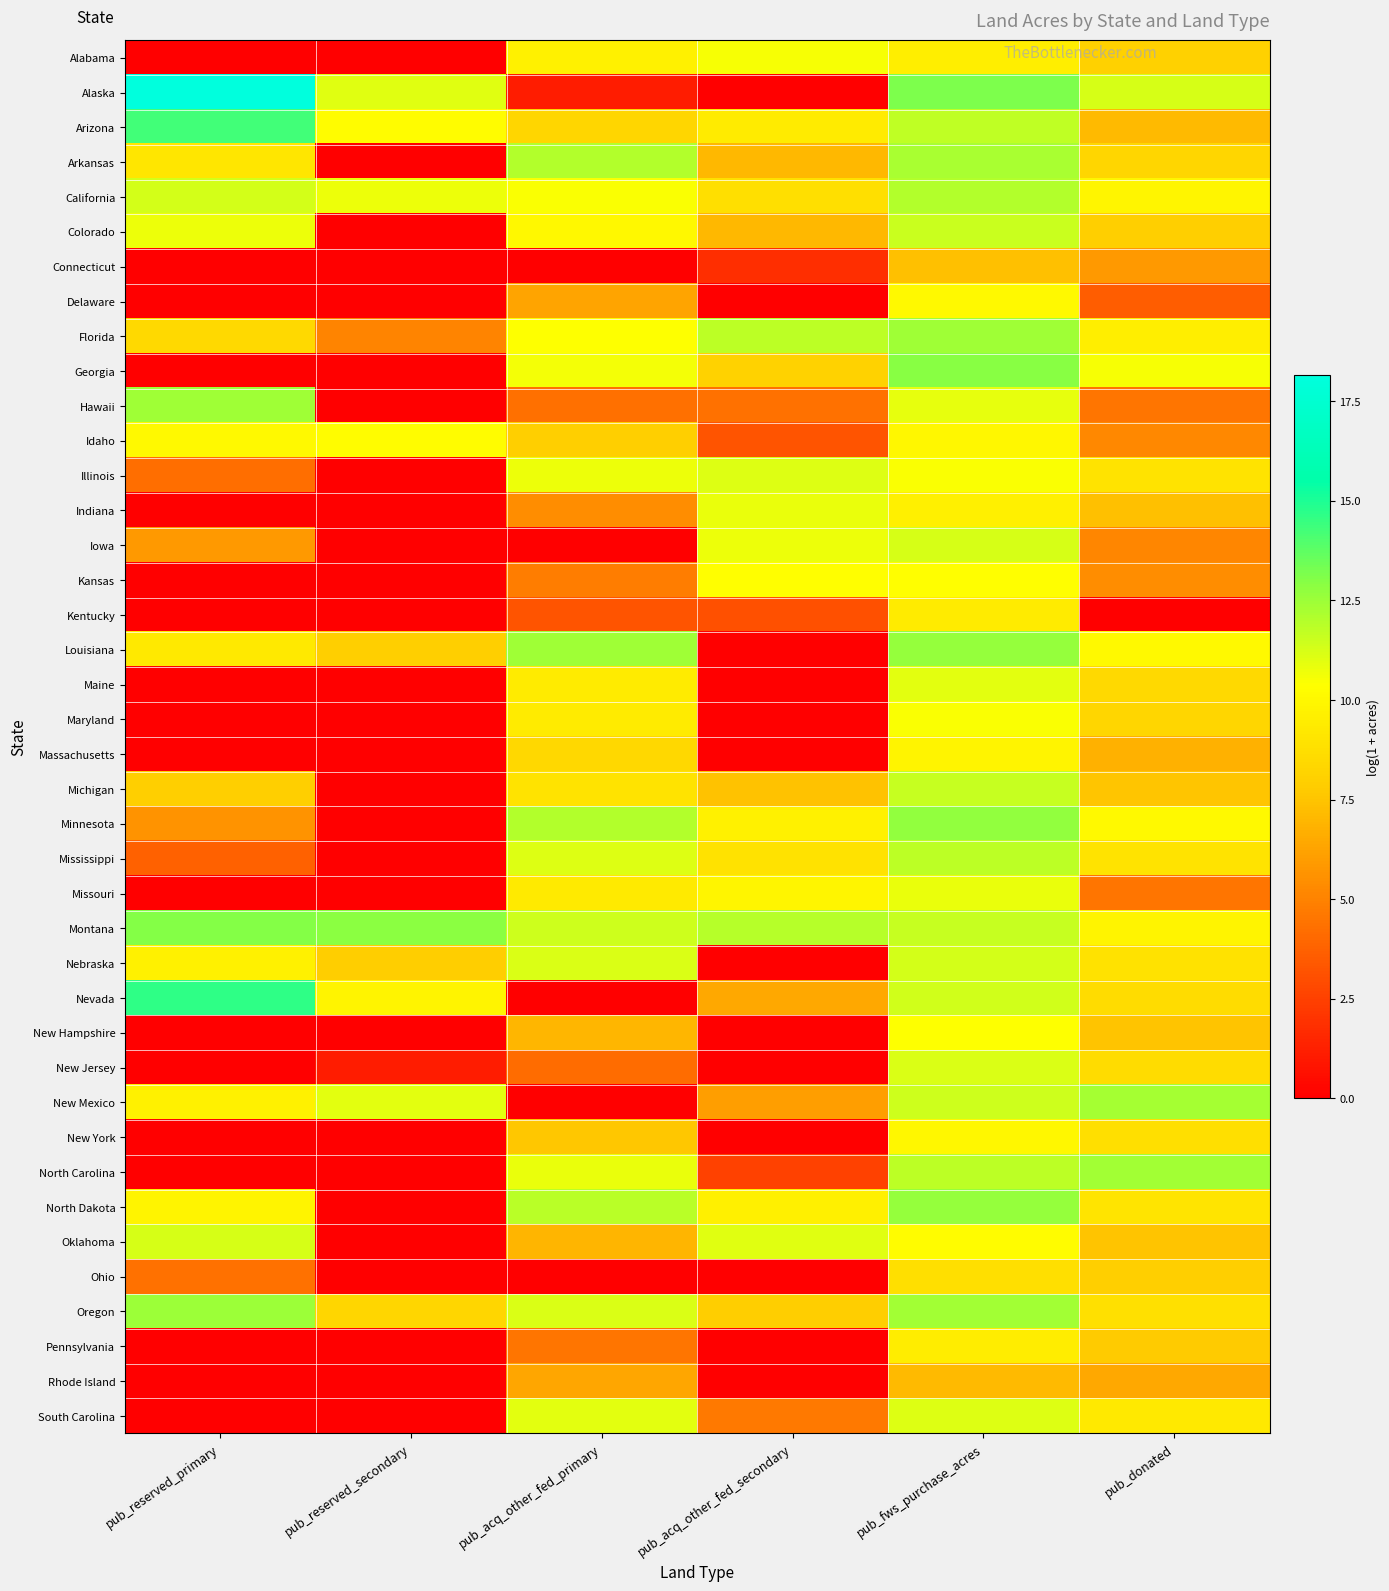

Reading left to right, extract all data points from this chart.

Alabama: pub_reserved_primary=0.0	pub_reserved_secondary=0.0	pub_acq_other_fed_primary=9.7	pub_acq_other_fed_secondary=10.5	pub_fws_purchase_acres=9.5	pub_donated=8.0
Alaska: pub_reserved_primary=18.1	pub_reserved_secondary=11.0	pub_acq_other_fed_primary=1.1	pub_acq_other_fed_secondary=0.0	pub_fws_purchase_acres=13.2	pub_donated=11.2
Arizona: pub_reserved_primary=14.3	pub_reserved_secondary=10.2	pub_acq_other_fed_primary=8.3	pub_acq_other_fed_secondary=9.4	pub_fws_purchase_acres=11.7	pub_donated=7.1
Arkansas: pub_reserved_primary=9.1	pub_reserved_secondary=0.0	pub_acq_other_fed_primary=12.0	pub_acq_other_fed_secondary=7.1	pub_fws_purchase_acres=12.2	pub_donated=8.3
California: pub_reserved_primary=11.3	pub_reserved_secondary=10.7	pub_acq_other_fed_primary=10.5	pub_acq_other_fed_secondary=8.8	pub_fws_purchase_acres=12.0	pub_donated=9.9
Colorado: pub_reserved_primary=10.7	pub_reserved_secondary=0.0	pub_acq_other_fed_primary=10.1	pub_acq_other_fed_secondary=7.1	pub_fws_purchase_acres=11.5	pub_donated=8.0
Connecticut: pub_reserved_primary=0.0	pub_reserved_secondary=0.0	pub_acq_other_fed_primary=0.0	pub_acq_other_fed_secondary=1.8	pub_fws_purchase_acres=7.3	pub_donated=5.8
Delaware: pub_reserved_primary=0.0	pub_reserved_secondary=0.0	pub_acq_other_fed_primary=6.3	pub_acq_other_fed_secondary=0.0	pub_fws_purchase_acres=10.1	pub_donated=3.6
Florida: pub_reserved_primary=8.5	pub_reserved_secondary=5.0	pub_acq_other_fed_primary=10.4	pub_acq_other_fed_secondary=11.8	pub_fws_purchase_acres=12.4	pub_donated=9.5
Georgia: pub_reserved_primary=0.0	pub_reserved_secondary=0.0	pub_acq_other_fed_primary=10.6	pub_acq_other_fed_secondary=8.1	pub_fws_purchase_acres=12.9	pub_donated=10.5
Hawaii: pub_reserved_primary=12.4	pub_reserved_secondary=0.0	pub_acq_other_fed_primary=4.3	pub_acq_other_fed_secondary=4.3	pub_fws_purchase_acres=10.9	pub_donated=4.5
Idaho: pub_reserved_primary=10.1	pub_reserved_secondary=10.2	pub_acq_other_fed_primary=8.0	pub_acq_other_fed_secondary=3.2	pub_fws_purchase_acres=10.0	pub_donated=5.2
Illinois: pub_reserved_primary=4.2	pub_reserved_secondary=0.0	pub_acq_other_fed_primary=10.8	pub_acq_other_fed_secondary=11.1	pub_fws_purchase_acres=10.5	pub_donated=9.0
Indiana: pub_reserved_primary=0.0	pub_reserved_secondary=0.0	pub_acq_other_fed_primary=5.4	pub_acq_other_fed_secondary=10.8	pub_fws_purchase_acres=9.6	pub_donated=7.3
Iowa: pub_reserved_primary=5.8	pub_reserved_secondary=0.0	pub_acq_other_fed_primary=0.0	pub_acq_other_fed_secondary=10.8	pub_fws_purchase_acres=11.2	pub_donated=5.1
Kansas: pub_reserved_primary=0.0	pub_reserved_secondary=0.0	pub_acq_other_fed_primary=4.8	pub_acq_other_fed_secondary=10.3	pub_fws_purchase_acres=10.3	pub_donated=5.4
Kentucky: pub_reserved_primary=0.0	pub_reserved_secondary=0.0	pub_acq_other_fed_primary=3.3	pub_acq_other_fed_secondary=3.1	pub_fws_purchase_acres=9.4	pub_donated=0.0
Louisiana: pub_reserved_primary=9.3	pub_reserved_secondary=8.0	pub_acq_other_fed_primary=12.4	pub_acq_other_fed_secondary=0.0	pub_fws_purchase_acres=12.6	pub_donated=10.1
Maine: pub_reserved_primary=0.0	pub_reserved_secondary=0.0	pub_acq_other_fed_primary=9.4	pub_acq_other_fed_secondary=0.0	pub_fws_purchase_acres=10.9	pub_donated=8.5
Maryland: pub_reserved_primary=0.0	pub_reserved_secondary=0.0	pub_acq_other_fed_primary=9.4	pub_acq_other_fed_secondary=0.0	pub_fws_purchase_acres=10.4	pub_donated=8.3
Massachusetts: pub_reserved_primary=0.0	pub_reserved_secondary=0.0	pub_acq_other_fed_primary=8.4	pub_acq_other_fed_secondary=0.0	pub_fws_purchase_acres=9.8	pub_donated=6.8
Michigan: pub_reserved_primary=8.0	pub_reserved_secondary=0.0	pub_acq_other_fed_primary=9.0	pub_acq_other_fed_secondary=7.4	pub_fws_purchase_acres=11.6	pub_donated=7.6
Minnesota: pub_reserved_primary=5.7	pub_reserved_secondary=0.0	pub_acq_other_fed_primary=12.0	pub_acq_other_fed_secondary=9.7	pub_fws_purchase_acres=12.7	pub_donated=10.1
Mississippi: pub_reserved_primary=3.7	pub_reserved_secondary=0.0	pub_acq_other_fed_primary=11.1	pub_acq_other_fed_secondary=8.9	pub_fws_purchase_acres=11.8	pub_donated=9.0
Missouri: pub_reserved_primary=0.0	pub_reserved_secondary=0.0	pub_acq_other_fed_primary=9.3	pub_acq_other_fed_secondary=9.9	pub_fws_purchase_acres=10.8	pub_donated=4.5
Montana: pub_reserved_primary=13.0	pub_reserved_secondary=12.9	pub_acq_other_fed_primary=11.4	pub_acq_other_fed_secondary=12.0	pub_fws_purchase_acres=11.6	pub_donated=9.8
Nebraska: pub_reserved_primary=9.7	pub_reserved_secondary=7.9	pub_acq_other_fed_primary=11.2	pub_acq_other_fed_secondary=0.0	pub_fws_purchase_acres=11.3	pub_donated=8.9
Nevada: pub_reserved_primary=14.6	pub_reserved_secondary=9.8	pub_acq_other_fed_primary=0.0	pub_acq_other_fed_secondary=6.4	pub_fws_purchase_acres=11.3	pub_donated=8.6
New Hampshire: pub_reserved_primary=0.0	pub_reserved_secondary=0.0	pub_acq_other_fed_primary=7.0	pub_acq_other_fed_secondary=0.0	pub_fws_purchase_acres=10.4	pub_donated=7.5
New Jersey: pub_reserved_primary=0.0	pub_reserved_secondary=1.1	pub_acq_other_fed_primary=4.2	pub_acq_other_fed_secondary=0.0	pub_fws_purchase_acres=11.1	pub_donated=8.6
New Mexico: pub_reserved_primary=9.7	pub_reserved_secondary=11.0	pub_acq_other_fed_primary=0.0	pub_acq_other_fed_secondary=6.1	pub_fws_purchase_acres=11.4	pub_donated=12.3
New York: pub_reserved_primary=0.0	pub_reserved_secondary=0.0	pub_acq_other_fed_primary=7.6	pub_acq_other_fed_secondary=0.0	pub_fws_purchase_acres=10.0	pub_donated=8.7
North Carolina: pub_reserved_primary=0.0	pub_reserved_secondary=0.0	pub_acq_other_fed_primary=10.8	pub_acq_other_fed_secondary=2.5	pub_fws_purchase_acres=11.8	pub_donated=12.4
North Dakota: pub_reserved_primary=9.8	pub_reserved_secondary=0.0	pub_acq_other_fed_primary=11.8	pub_acq_other_fed_secondary=9.6	pub_fws_purchase_acres=12.7	pub_donated=9.0
Oklahoma: pub_reserved_primary=11.3	pub_reserved_secondary=0.0	pub_acq_other_fed_primary=6.9	pub_acq_other_fed_secondary=11.0	pub_fws_purchase_acres=10.2	pub_donated=7.4
Ohio: pub_reserved_primary=4.4	pub_reserved_secondary=0.0	pub_acq_other_fed_primary=0.0	pub_acq_other_fed_secondary=0.0	pub_fws_purchase_acres=8.8	pub_donated=8.0
Oregon: pub_reserved_primary=12.5	pub_reserved_secondary=8.3	pub_acq_other_fed_primary=11.2	pub_acq_other_fed_secondary=7.9	pub_fws_purchase_acres=12.4	pub_donated=8.8
Pennsylvania: pub_reserved_primary=0.0	pub_reserved_secondary=0.0	pub_acq_other_fed_primary=4.5	pub_acq_other_fed_secondary=0.0	pub_fws_purchase_acres=9.5	pub_donated=7.7
Rhode Island: pub_reserved_primary=0.0	pub_reserved_secondary=0.0	pub_acq_other_fed_primary=6.4	pub_acq_other_fed_secondary=0.0	pub_fws_purchase_acres=7.1	pub_donated=6.4
South Carolina: pub_reserved_primary=0.0	pub_reserved_secondary=0.0	pub_acq_other_fed_primary=10.9	pub_acq_other_fed_secondary=4.6	pub_fws_purchase_acres=11.1	pub_donated=9.3